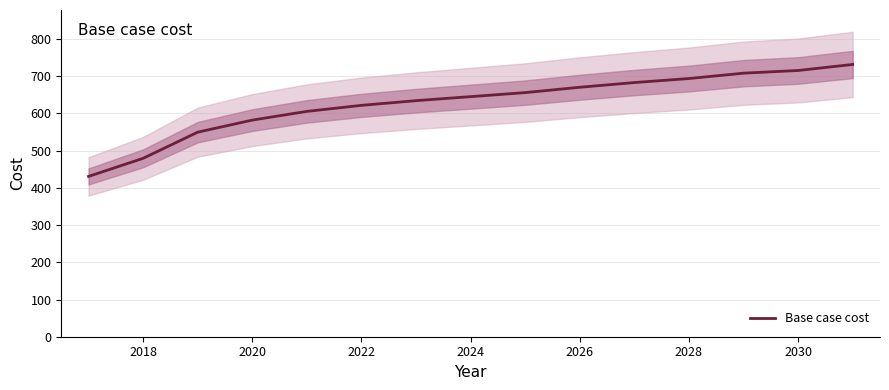

What is the sum of all values?

9405.3